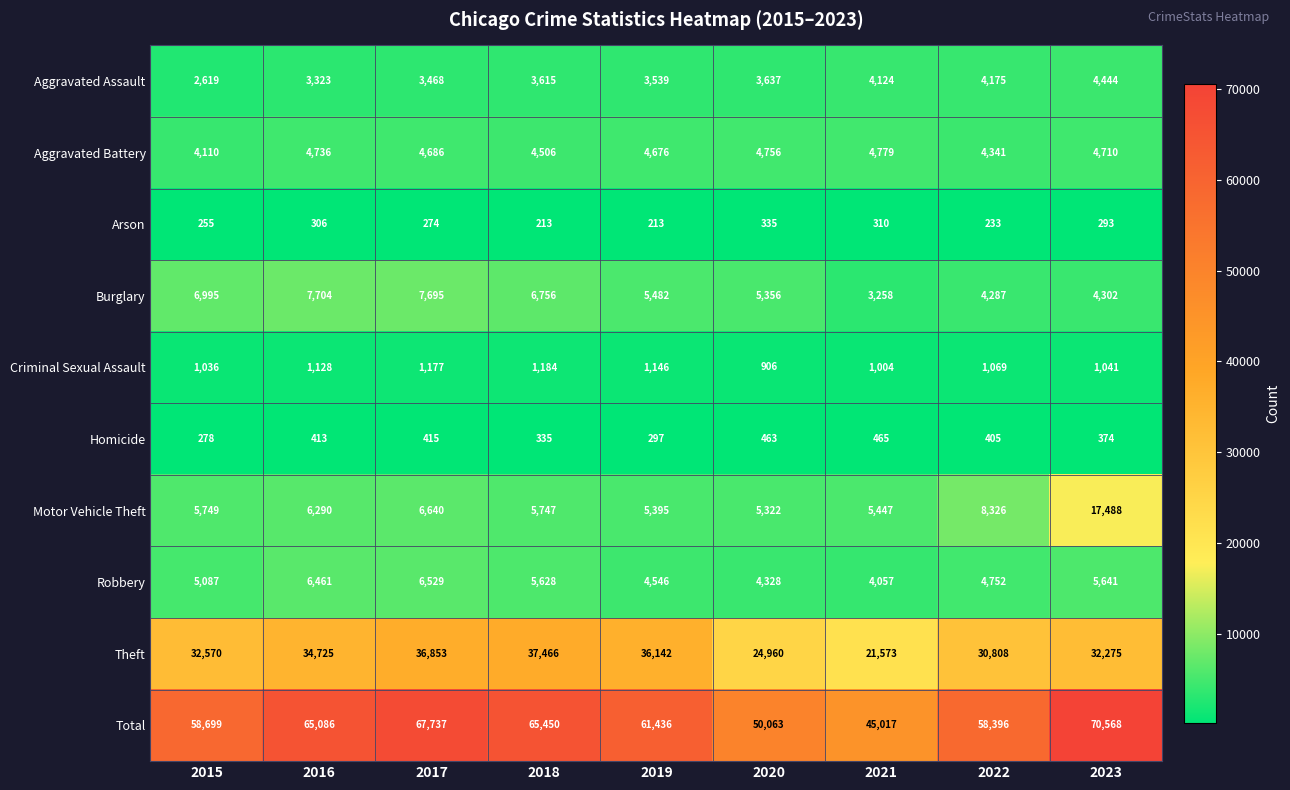

The value of Criminal Sexual Assault at 2022 is 1069. True or false?

True